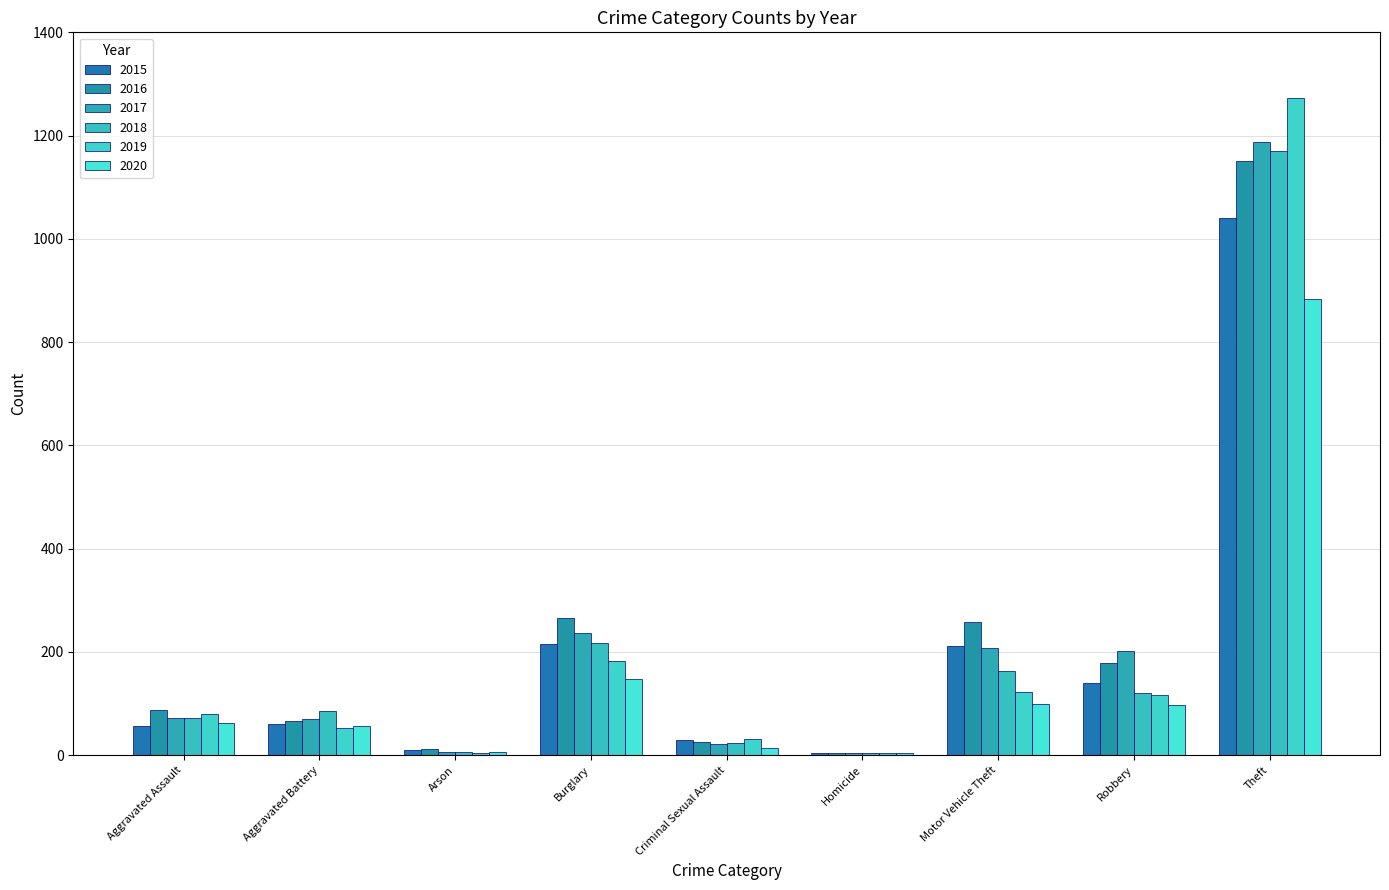

Reading left to right, list all the values displayed in this chart.

2015: 56	60	10	216	29	5	212	139	1041
2016: 88	66	12	266	25	4	259	178	1151
2017: 72	71	7	237	22	4	208	202	1188
2018: 72	86	7	218	24	4	163	121	1170
2019: 80	53	5	182	31	4	123	116	1272
2020: 62	57	7	148	15	5	99	97	884